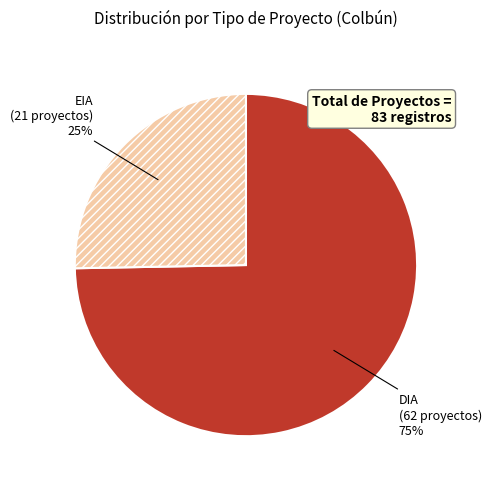

Which category accounts for the majority?

DIA